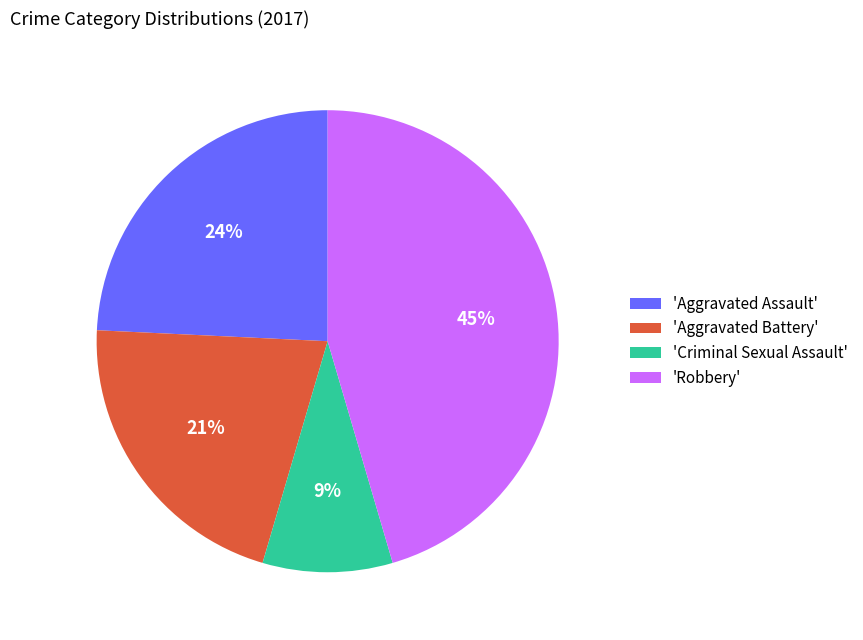

How many segments does this pie chart have?

4